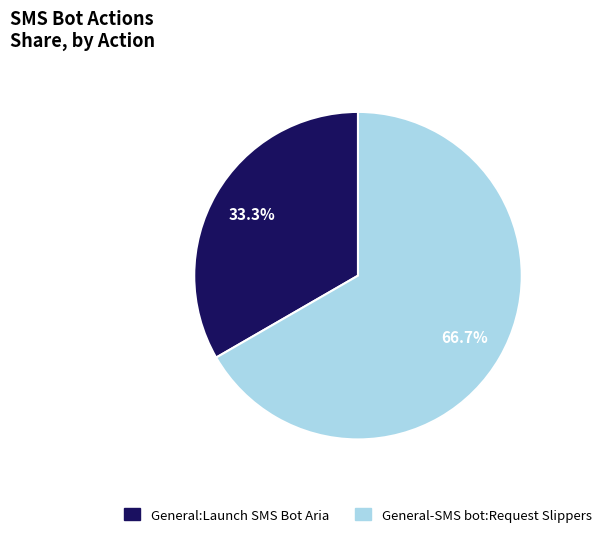

What is the ratio of the value at General-SMS bot:Request Slippers to the value at General:Launch SMS Bot Aria?

2.0